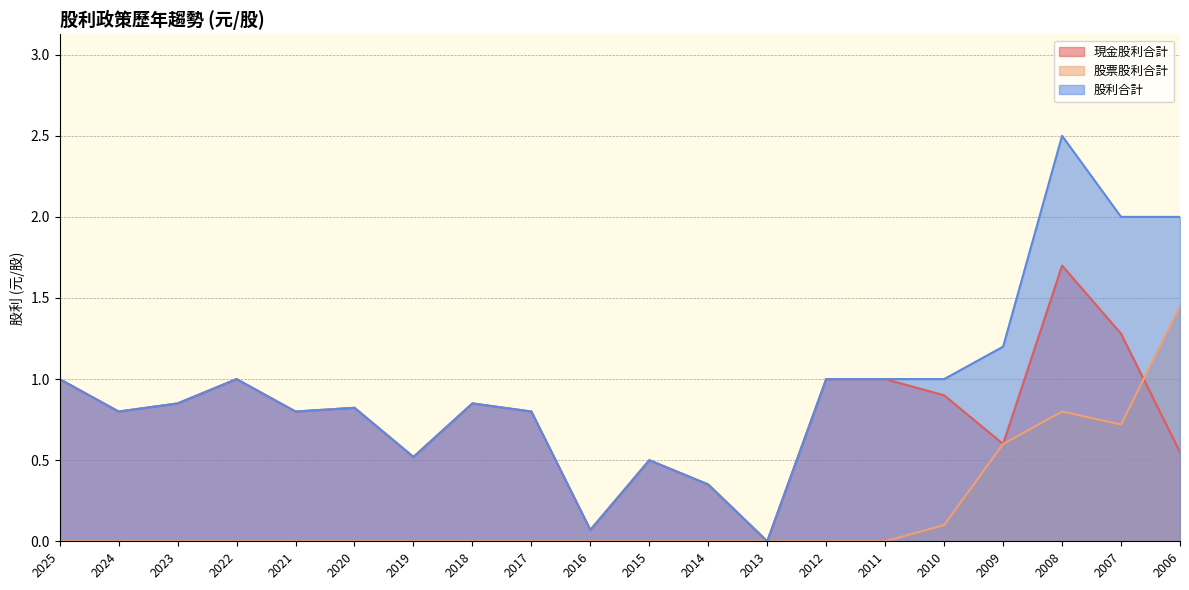

At which category is the sum across all series the highest?

2008